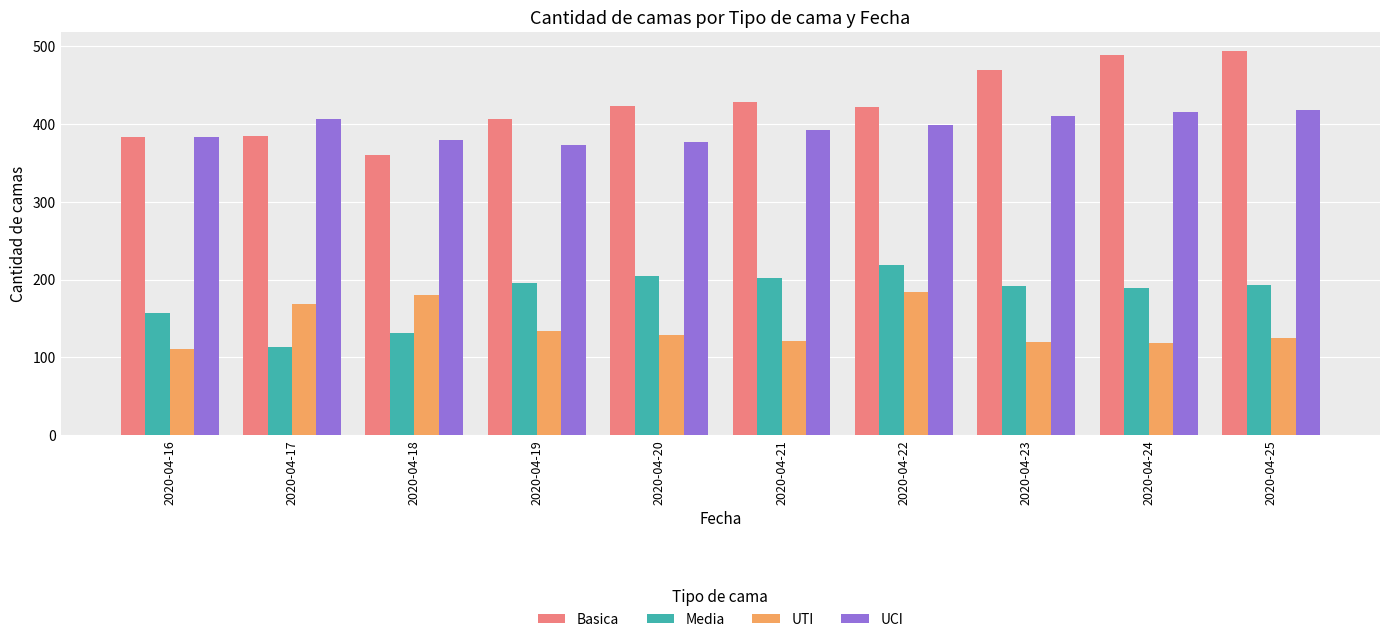

At which label does Basica reach its minimum?

2020-04-18